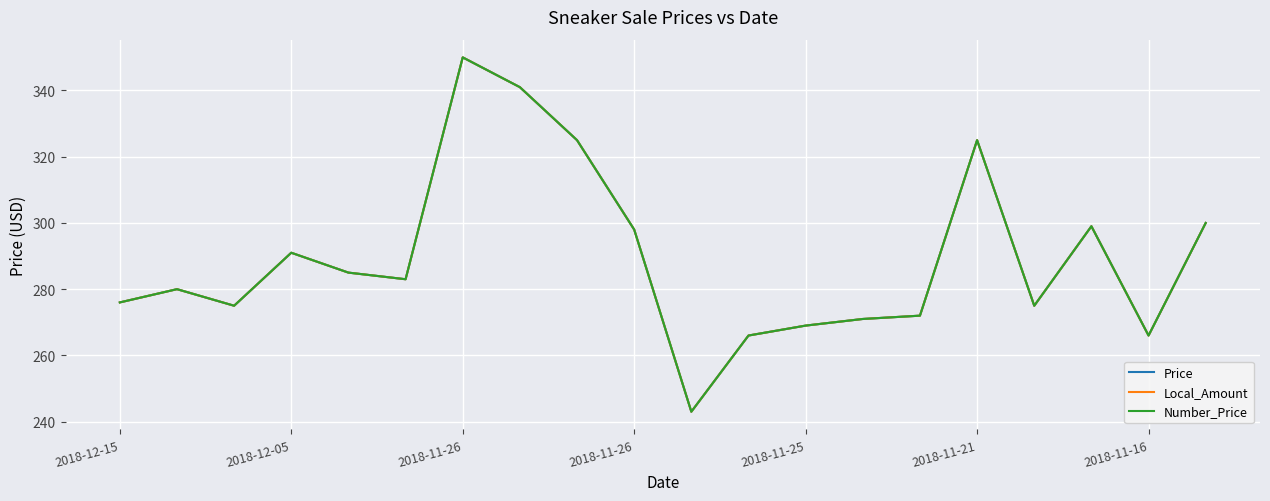

Which series has the largest total across all categories?

Price